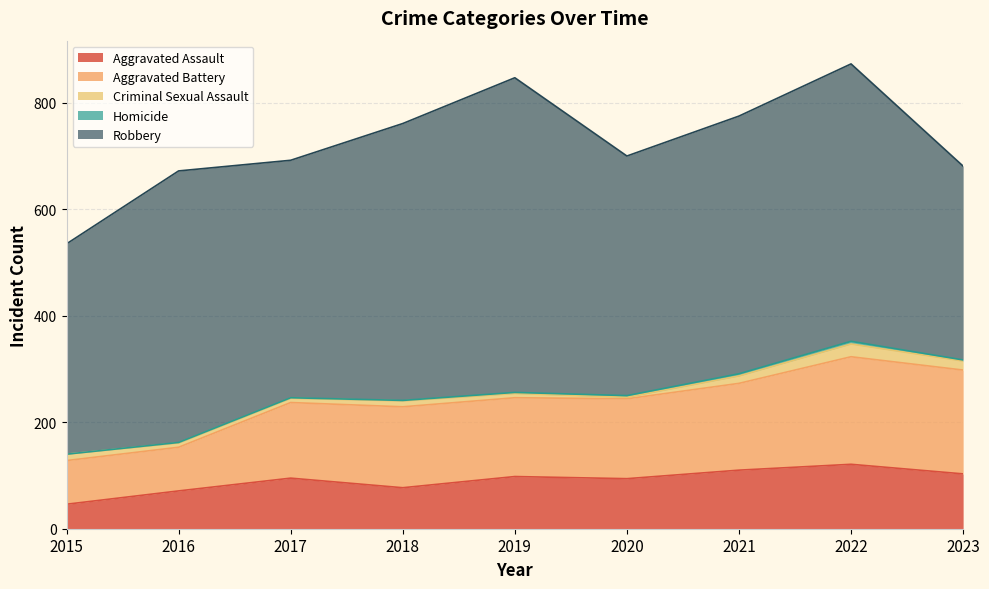

Which category has the highest value across all series?

2019